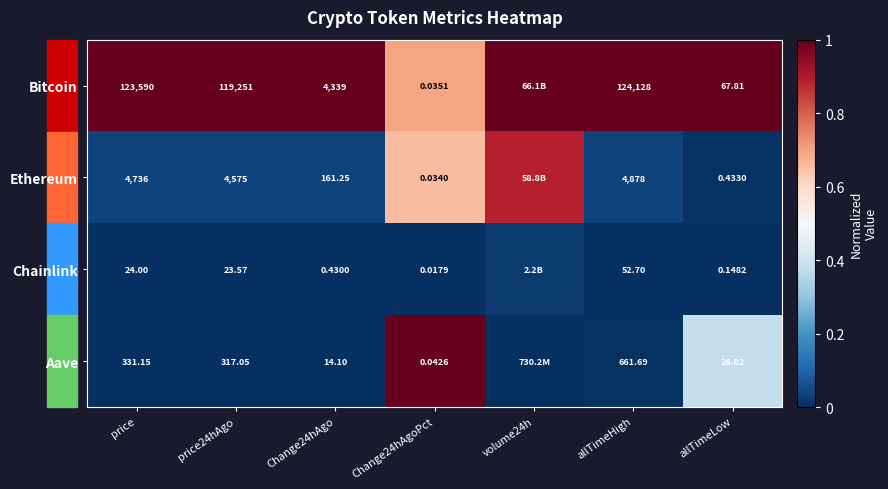

At how many categories does at least one series exceed 0?

7